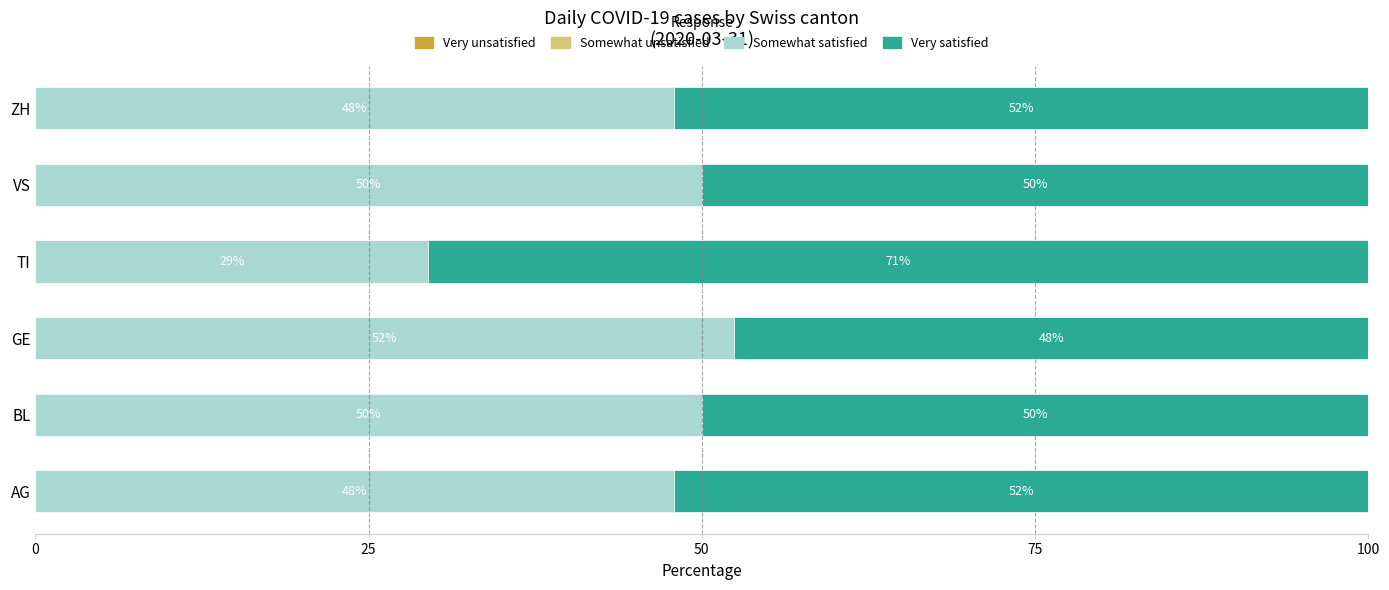

What is the minimum value for Somewhat satisfied?

29.5